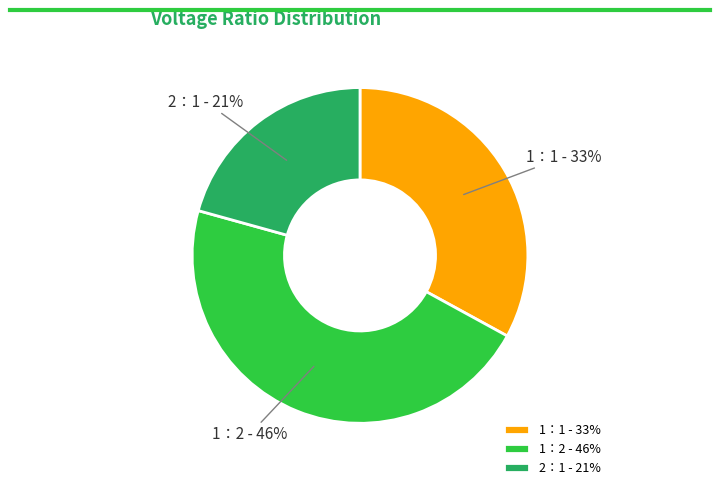

Rank the categories by value from highest to lowest.

1：2, 1：1, 2：1